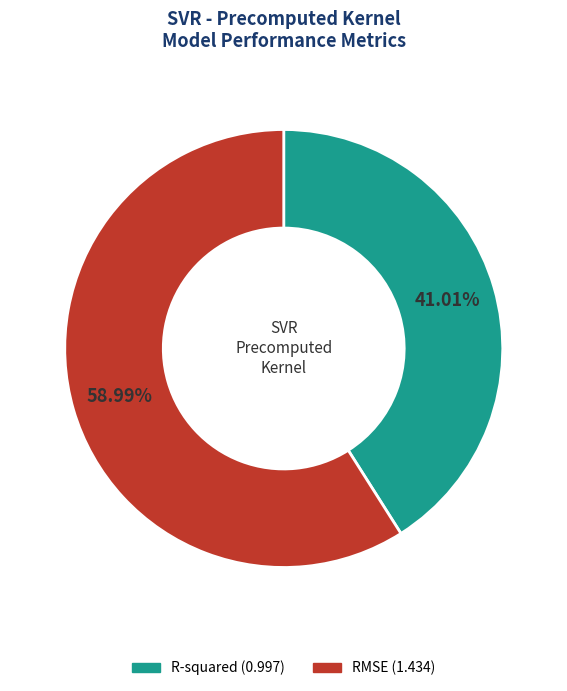

True or false: RMSE accounts for 50% of the total.

False